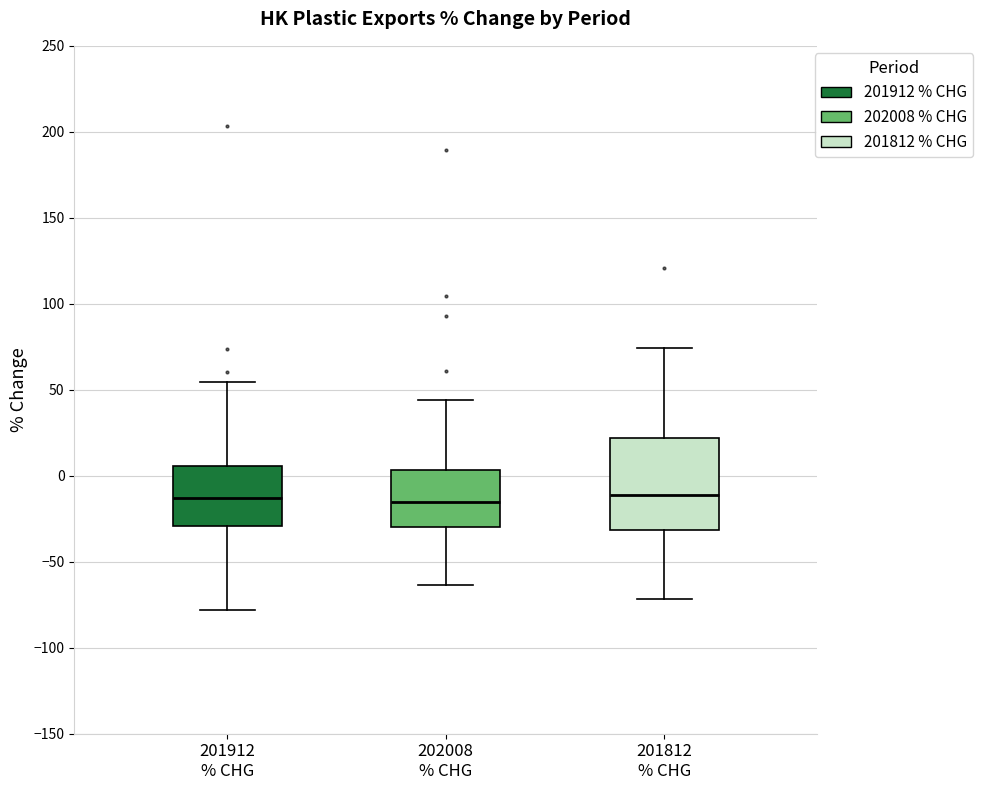

Reading left to right, read every box against the y-axis: the position of its median line, the range the box covers, and the ends of its whiskers. The values are not printed on the chart, so give them approximately, as read against the axis.

201912 % CHG: median -15, box -30 to 5, whiskers -80 to 55
202008 % CHG: median -15, box -30 to 5, whiskers -65 to 45
201812 % CHG: median -10, box -30 to 20, whiskers -70 to 75